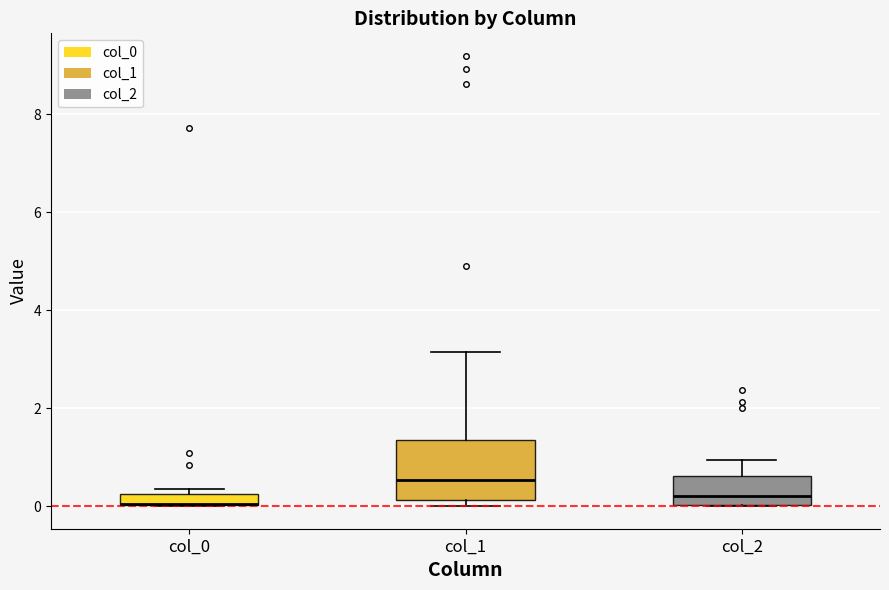

Which box is the tallest, from its lower edge to its upper edge?

col_1